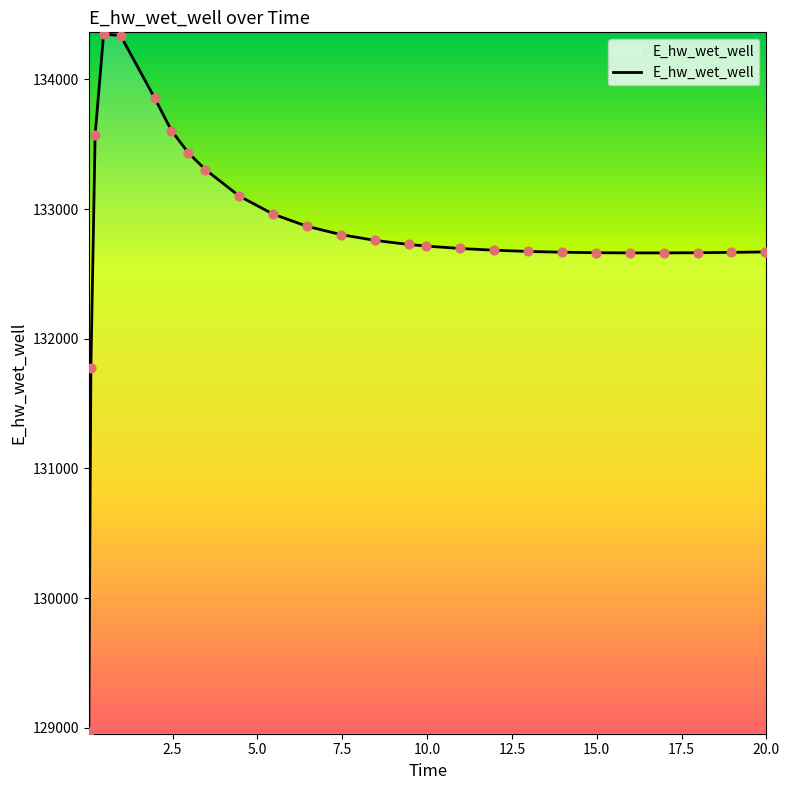

What is the maximum value shown in the chart?

134350.1